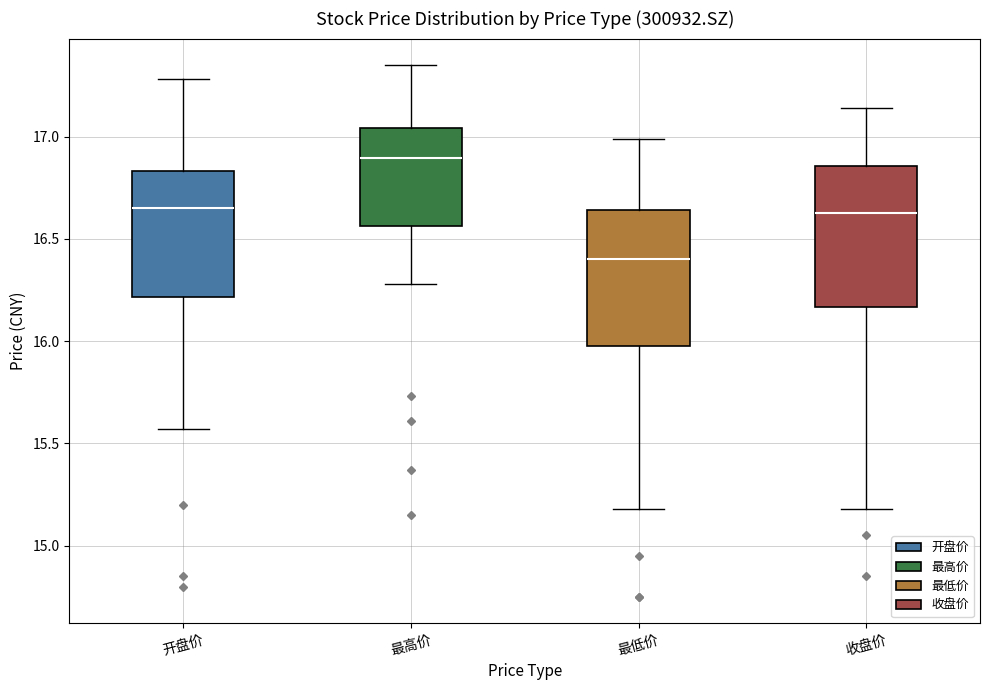

Which box's median line is the highest?

最高价